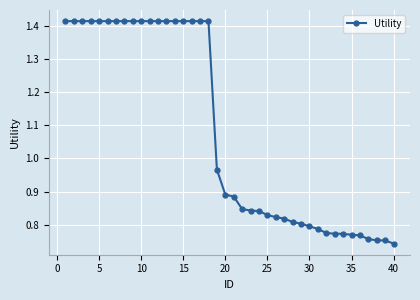

What is the average value?

1.1